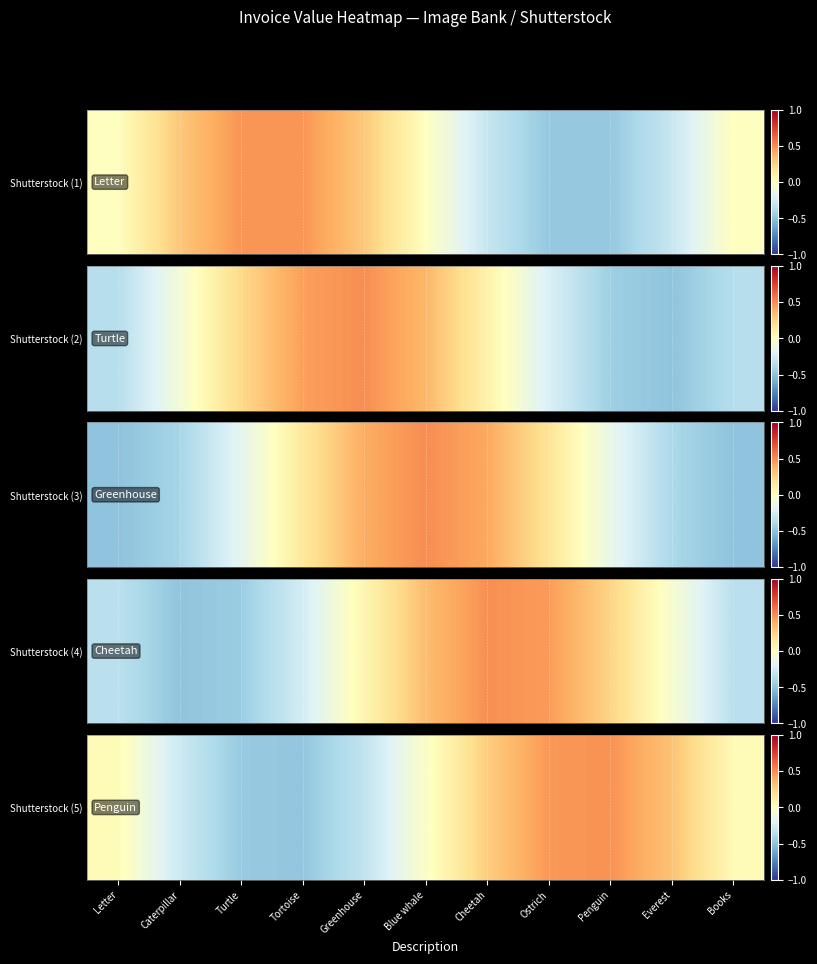

How many data points are above 0?

6